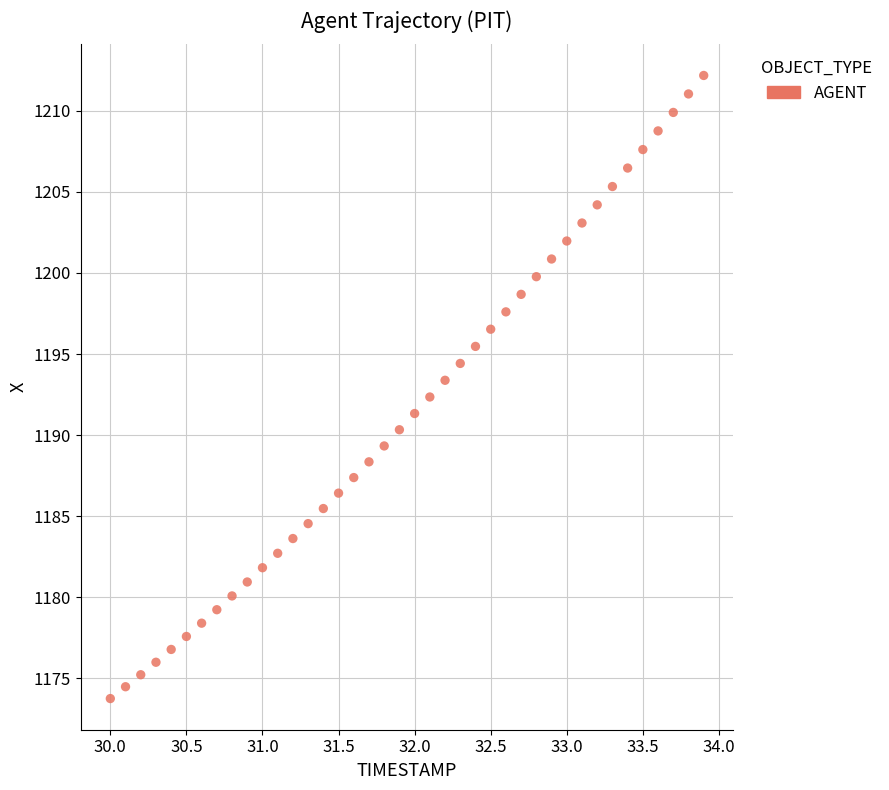

What is the range of Y values (max minus min)?

38.4